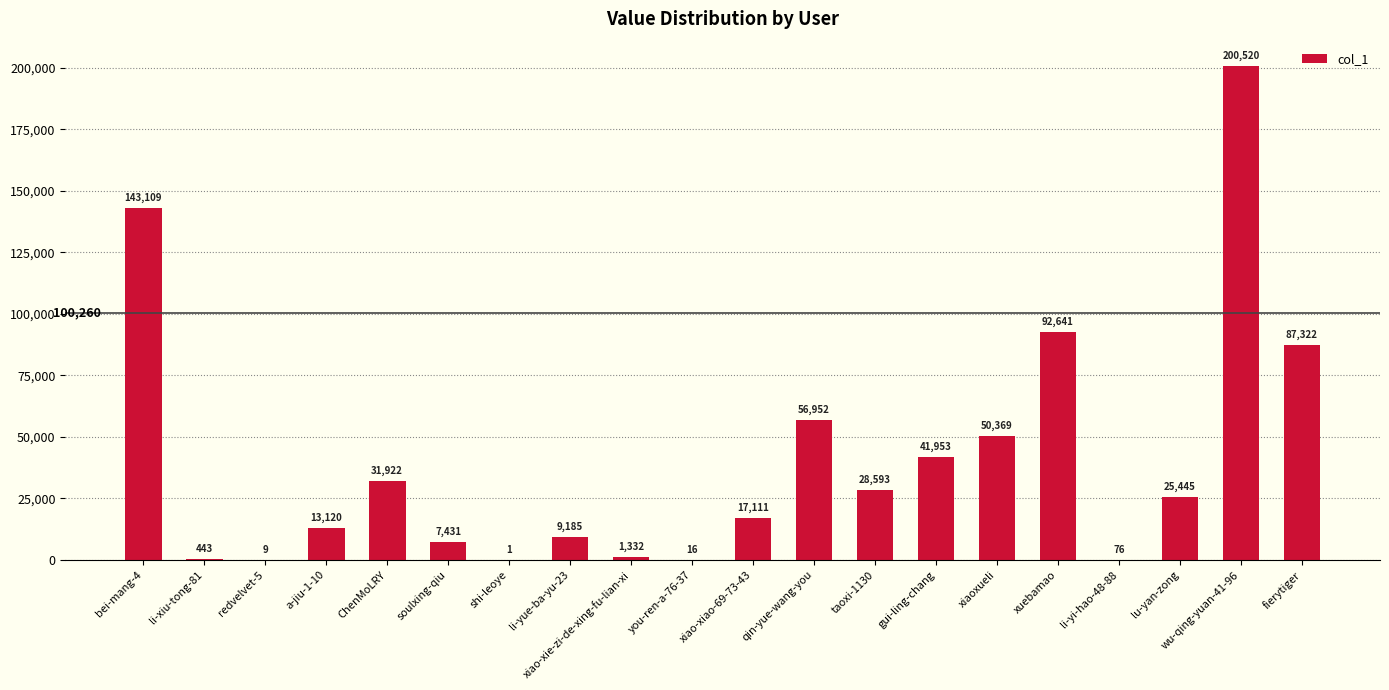

Is it true that the value at shi-leoye is 1?

True